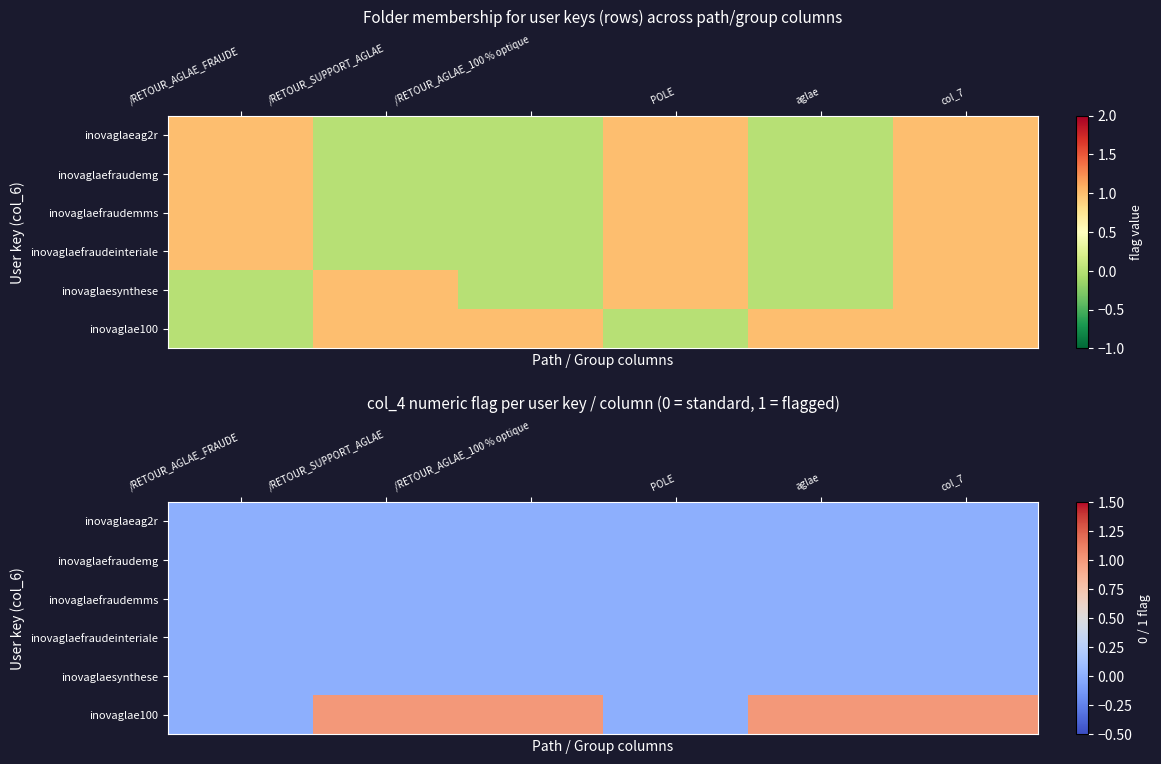

At how many categories does at least one series exceed 0?

4